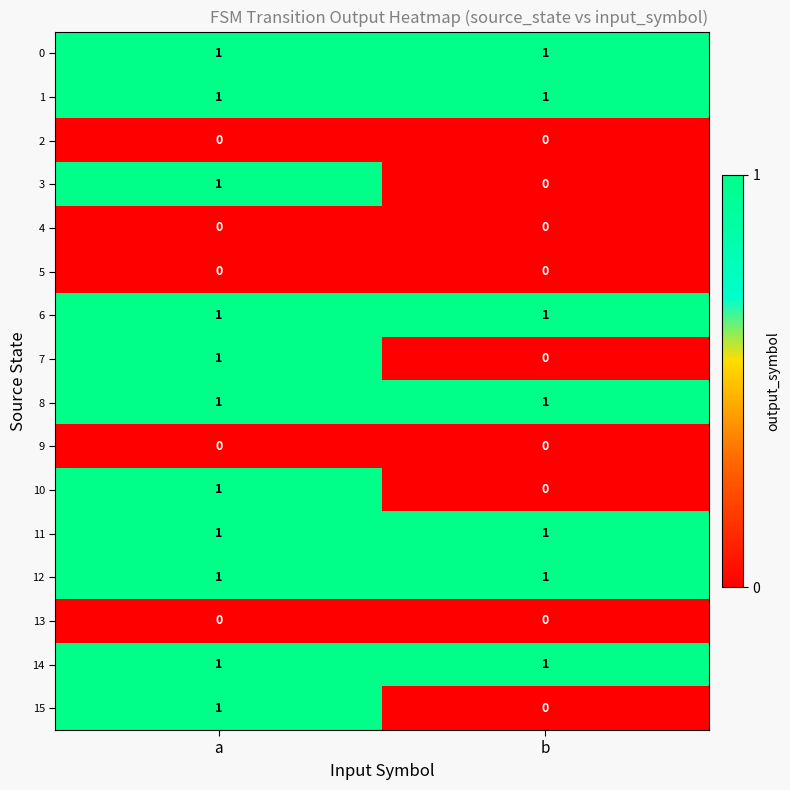

At which category is the sum across all series the highest?

a